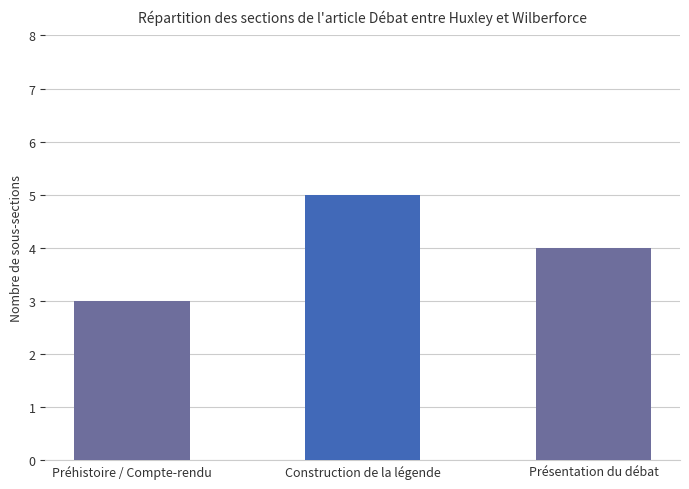

At which category does the chart reach its peak across all series?

Construction de la légende